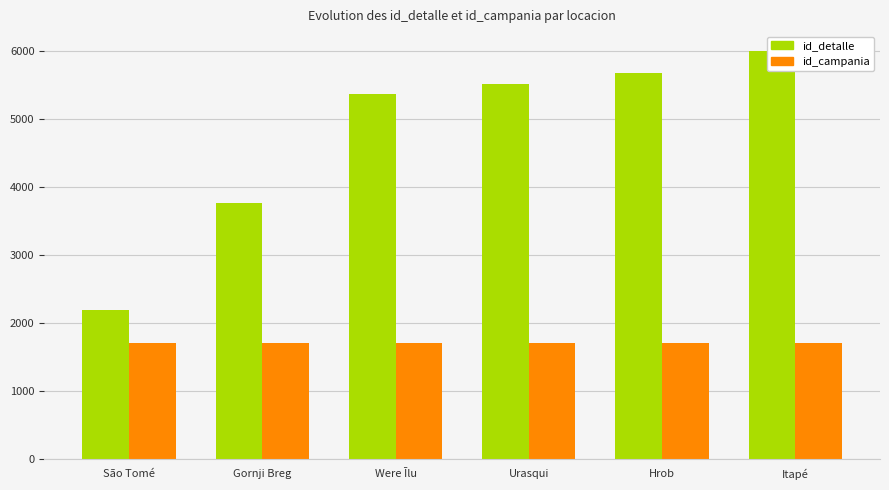

What is the label of the 5th bar from the left?

Hrob